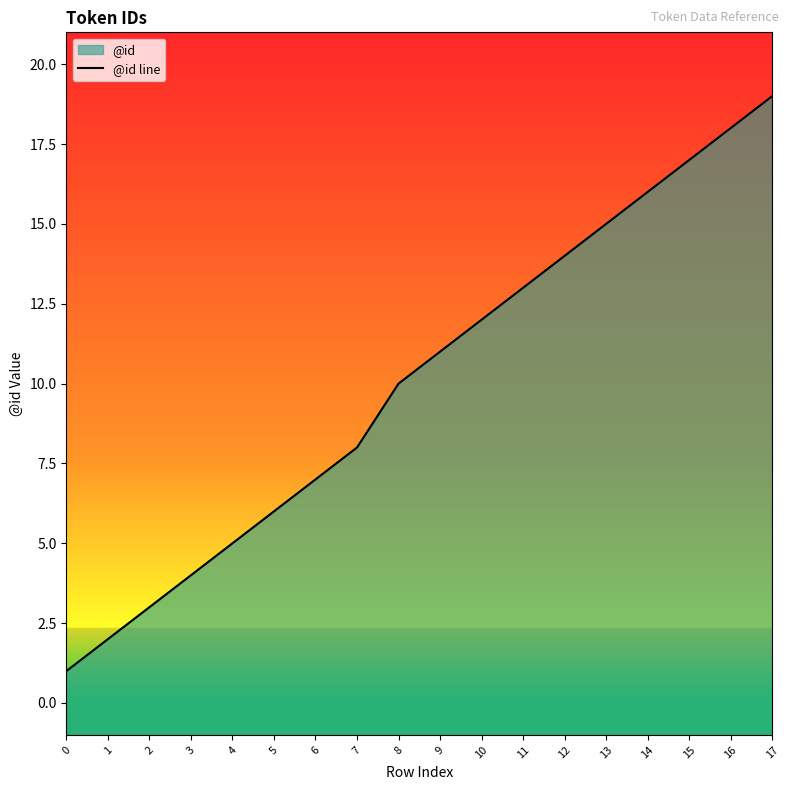

True or false: the data shows 13 at 11.

True